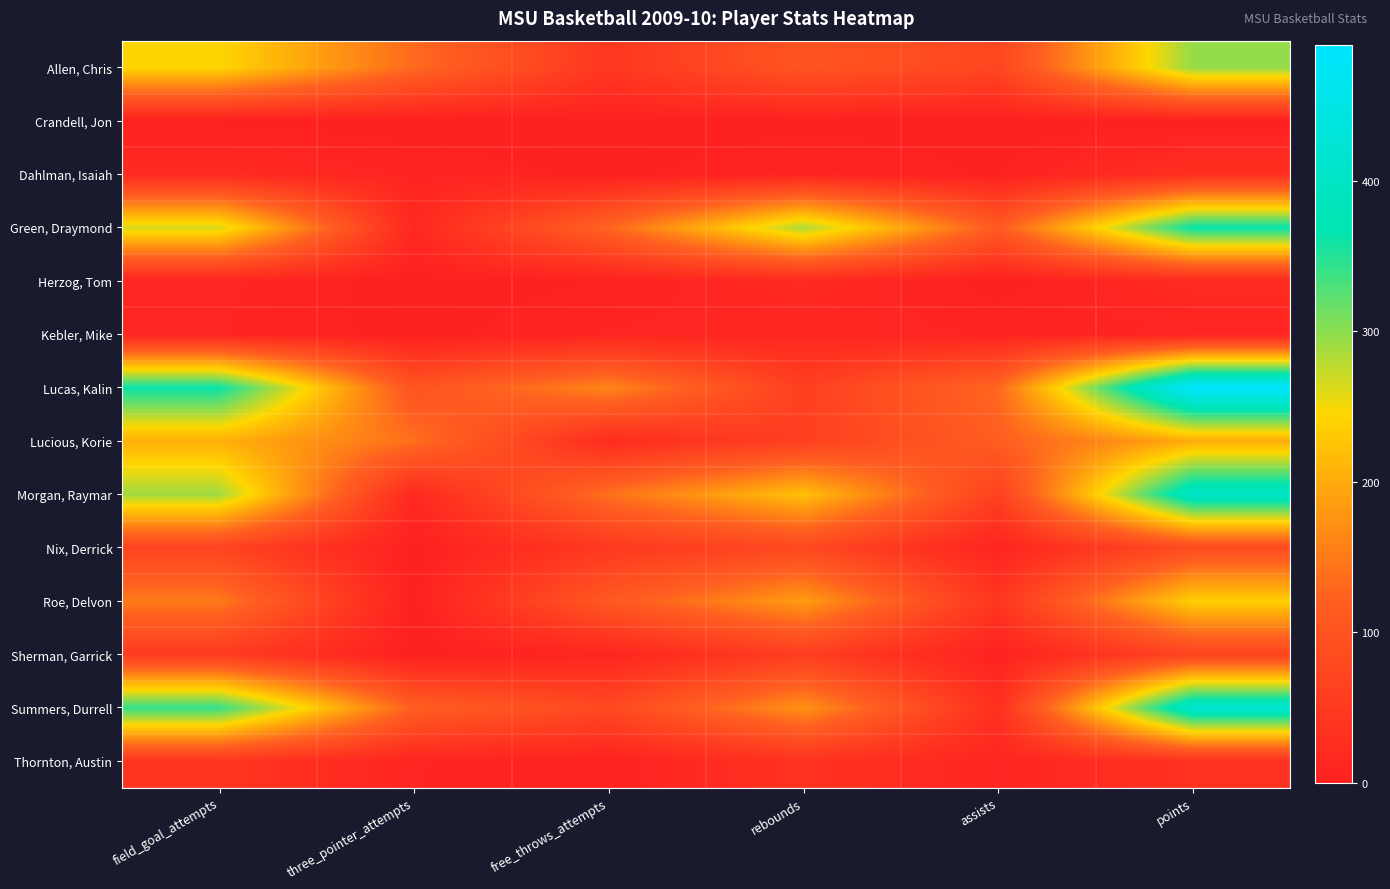

What is the maximum value shown in the chart?

490